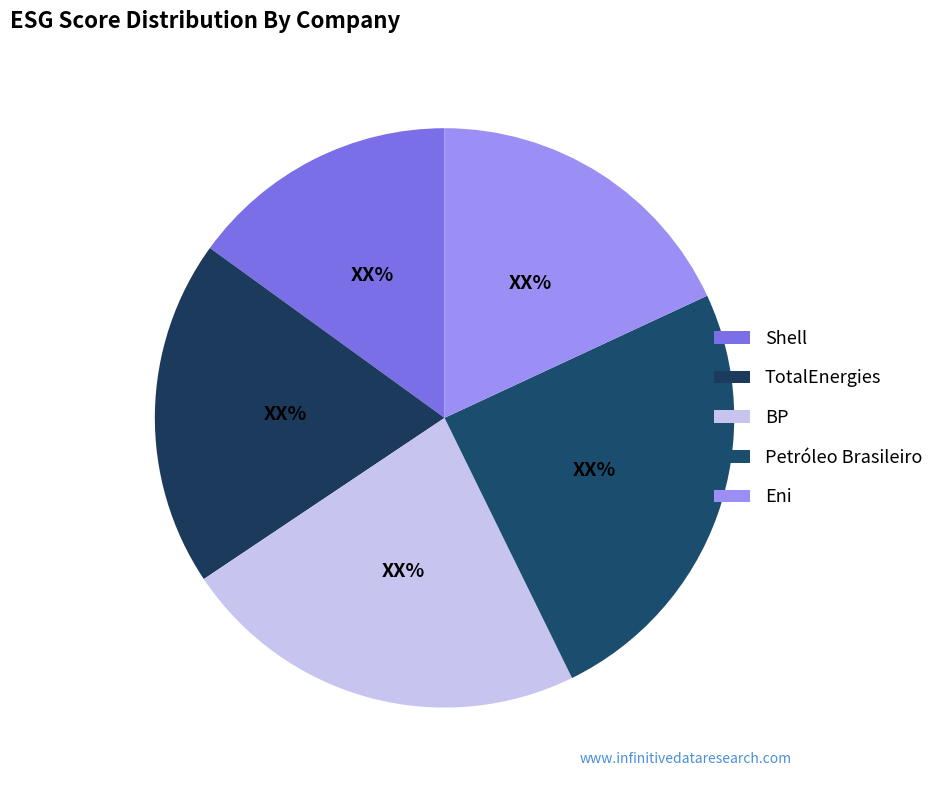

Between Petróleo Brasileiro and Eni, which is larger?

Petróleo Brasileiro